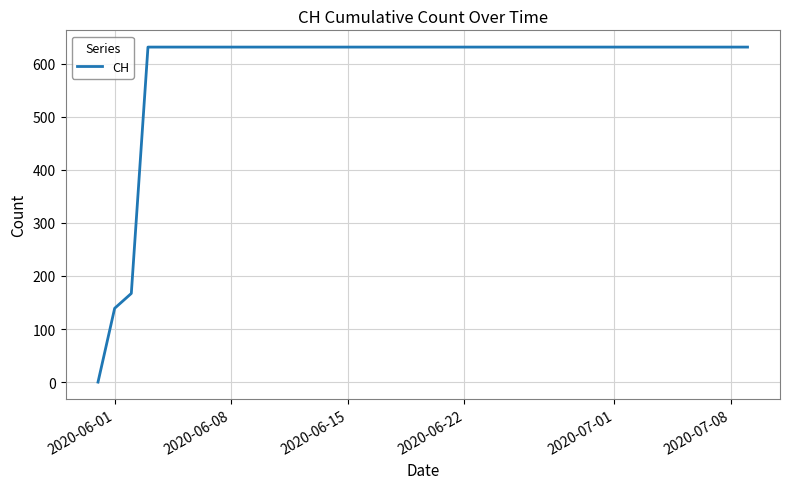

What is the maximum value shown in the chart?

631